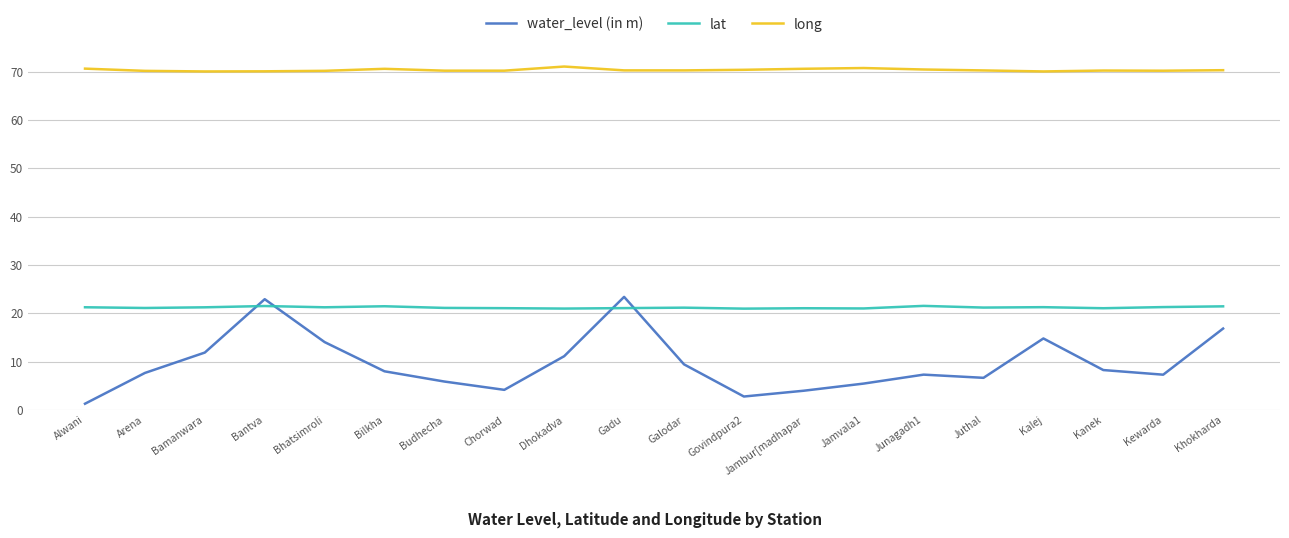

Rank the series by their average value, from lowest to highest.

water_level (in m), lat, long